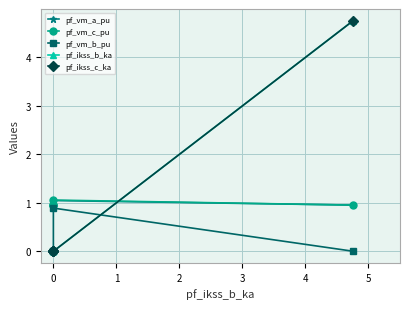

What are all the series names shown in the legend?

pf_vm_a_pu, pf_vm_c_pu, pf_vm_b_pu, pf_ikss_b_ka, pf_ikss_c_ka